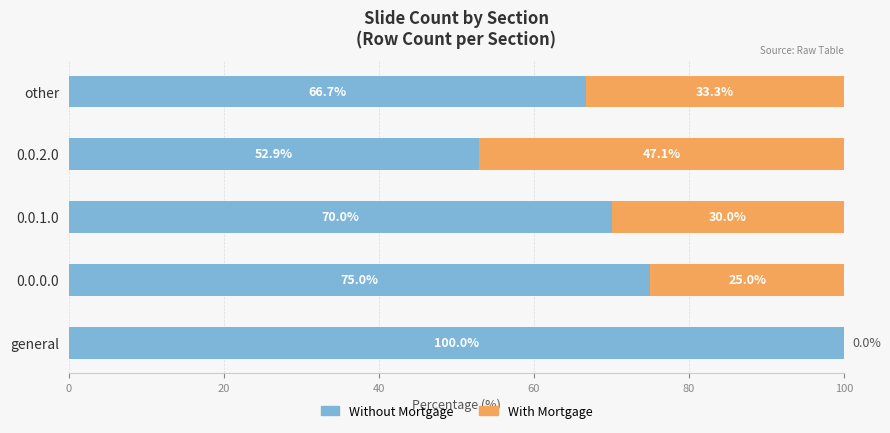

Is it true that Without Mortgage equals 70.0 at 0.0.1.0?

True